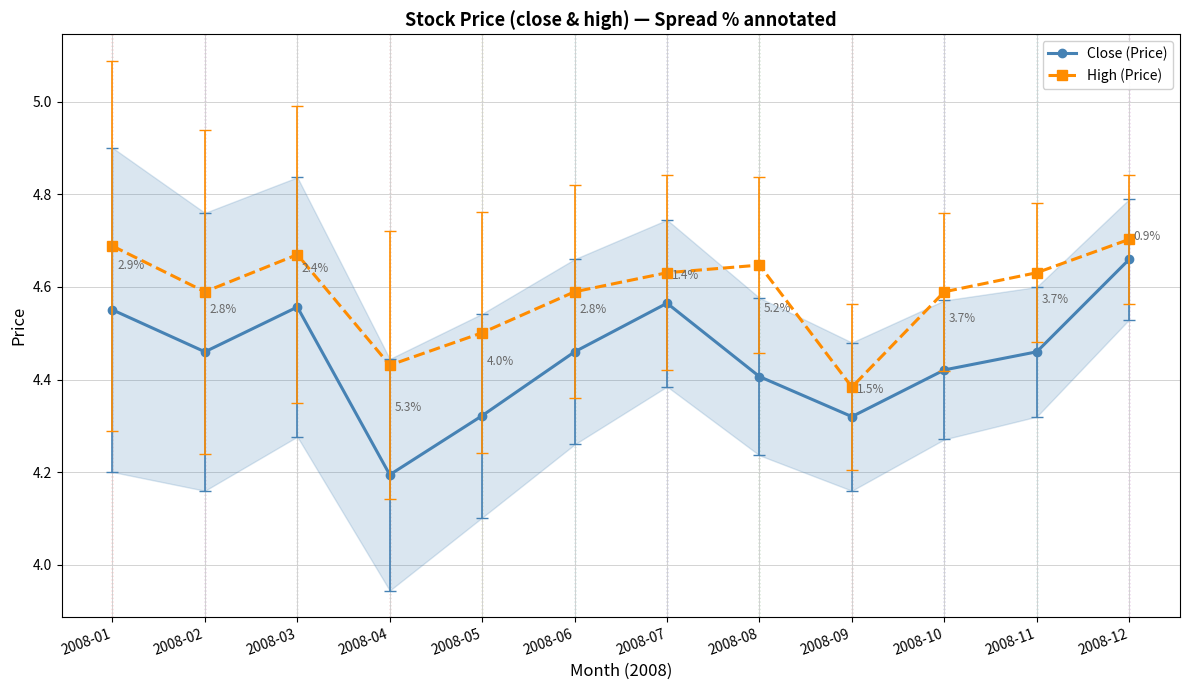

Is the value of High (Price) at 2008-02 greater than the value of Close (Price) at 2008-05?

Yes